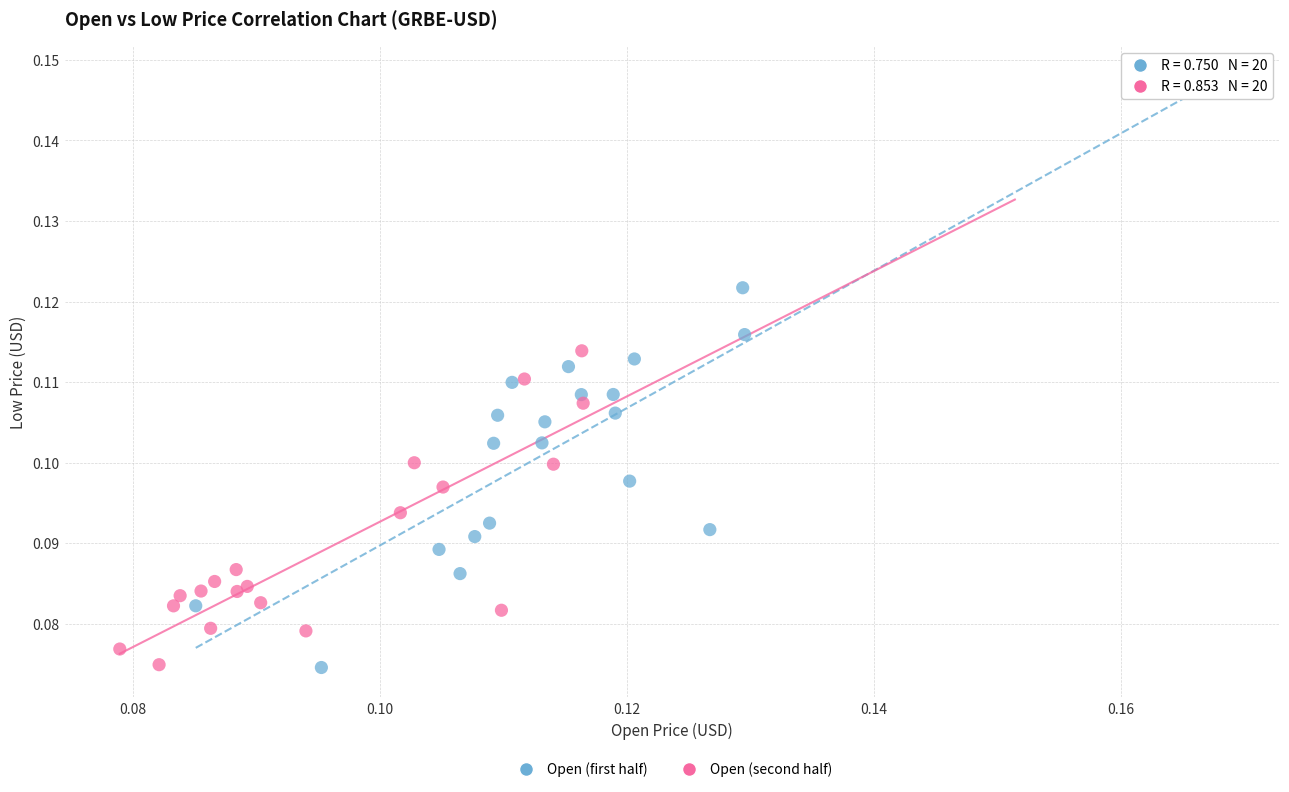

Which series has the largest Y range (max minus min)?

Open (first half)